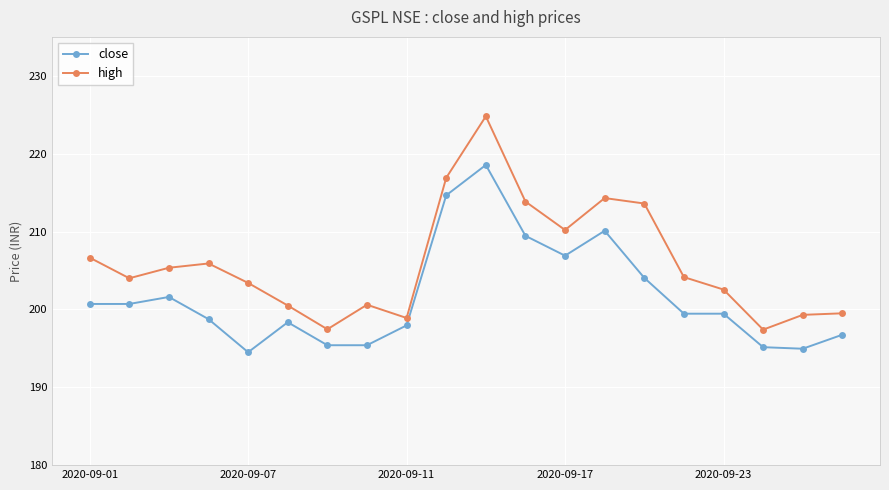

What is the value of the high point at the 9th from the left?

198.9